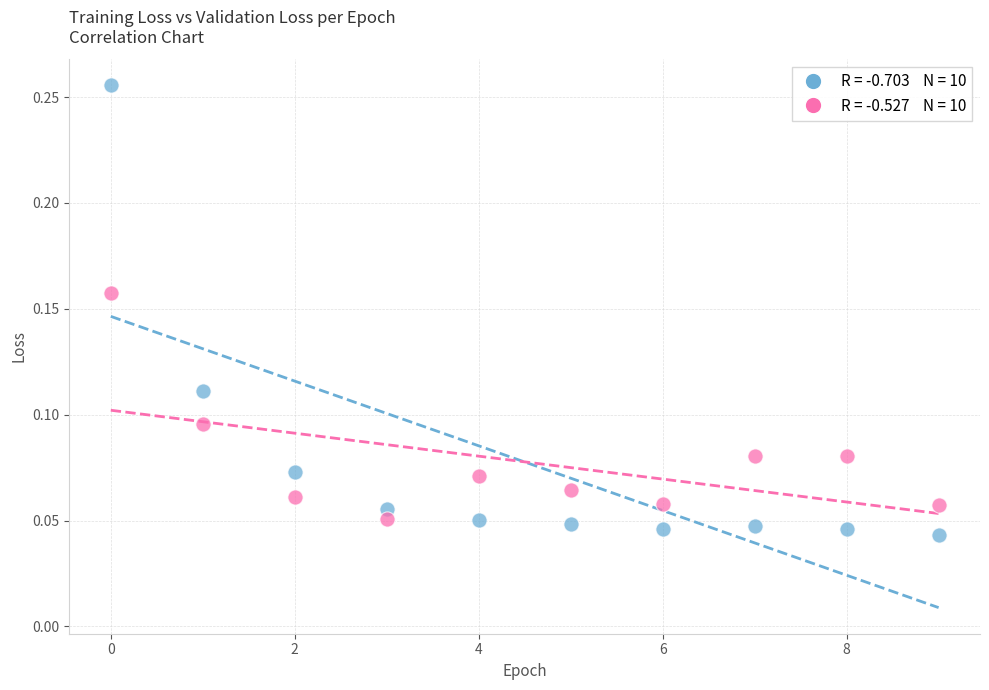

How many points are shown in the scatter plot?

20